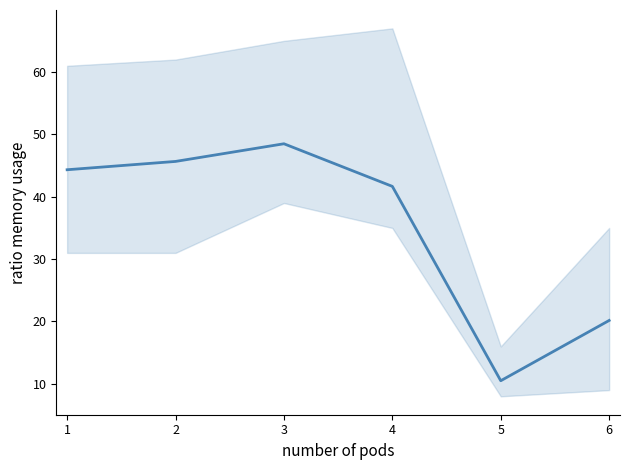

Reading left to right, extract all data points from this chart.

1=44.3	2=45.7	3=48.5	4=41.7	5=10.5	6=20.2